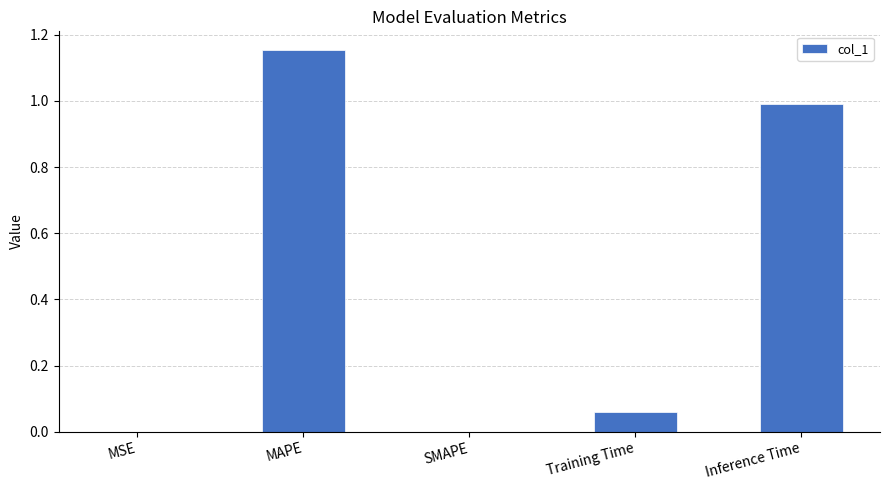

Which label corresponds to the largest value in the chart?

MAPE